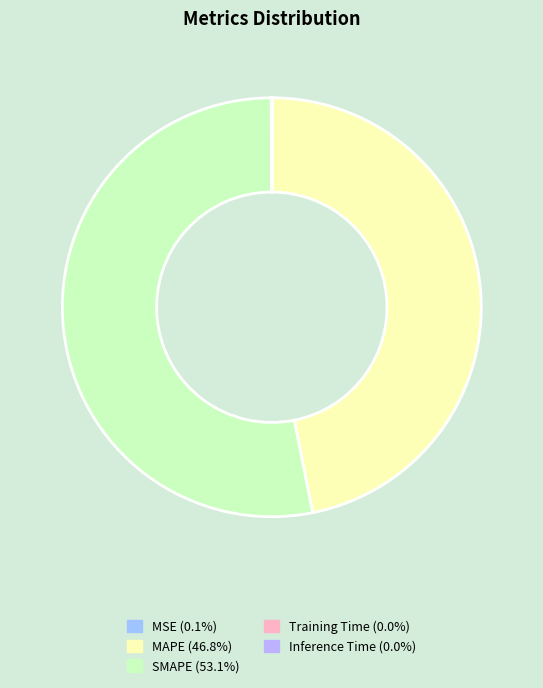

To the nearest percent, what portion does MAPE represent?

47%